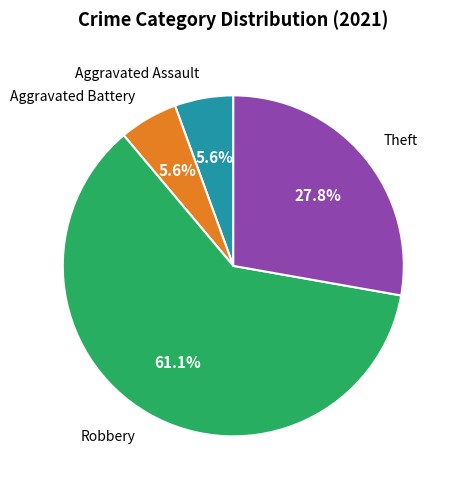

The Robbery slice represents 52% of the pie. True or false?

False